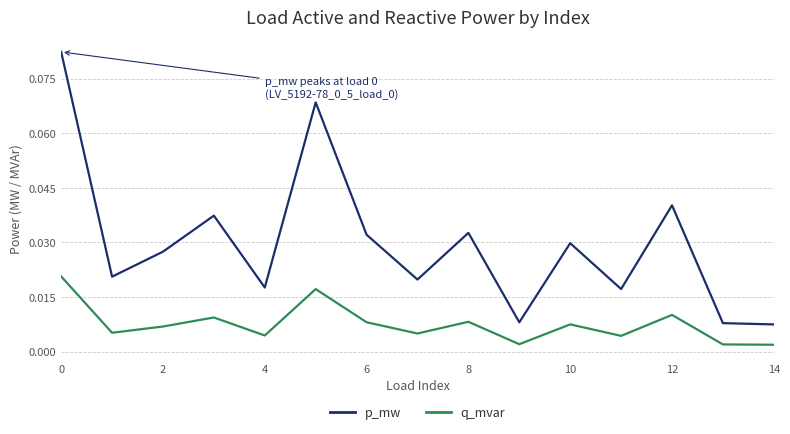

True or false: q_mvar and p_mw cross at least once.

False